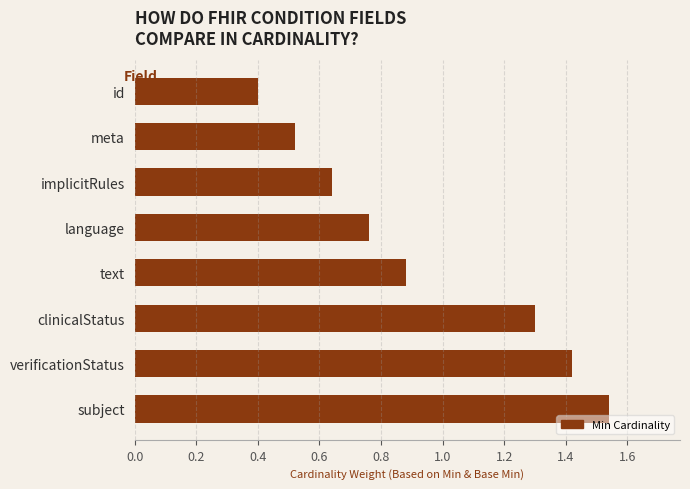

List the labels in order of value, smallest first.

id, meta, implicitRules, language, text, clinicalStatus, verificationStatus, subject